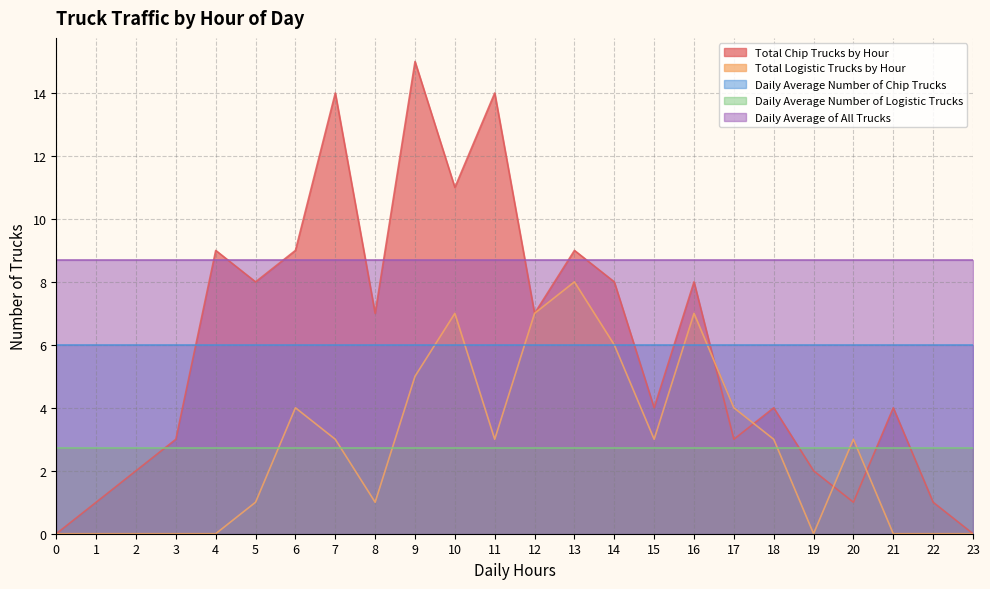

True or false: Daily Average Number of Logistic Trucks has a value of 2.7 at 14.

True